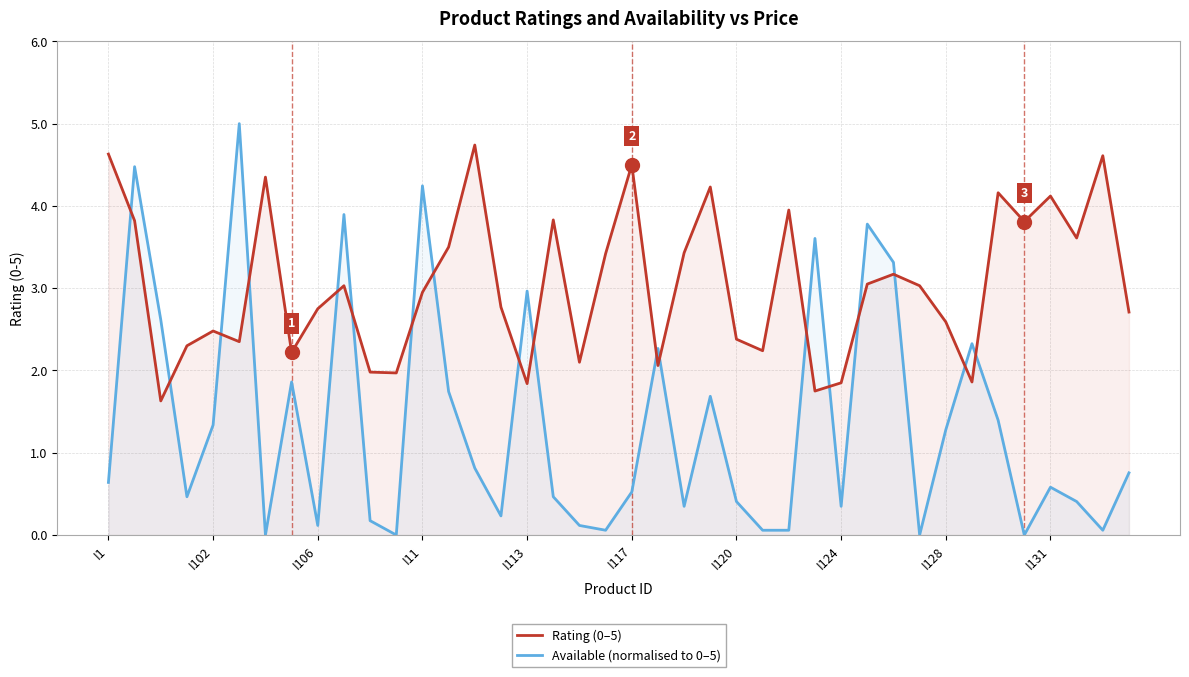

Which series has the largest range (max minus min)?

Available (normalised to 0–5)